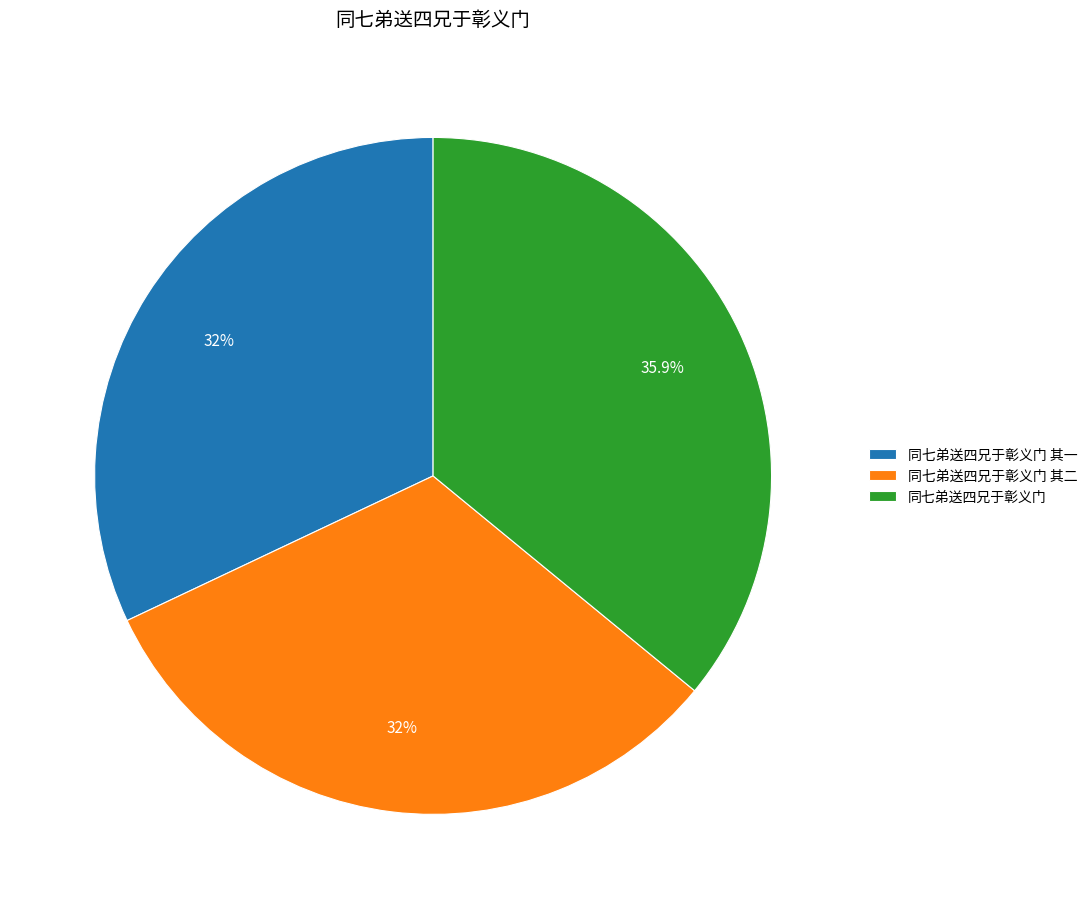

Is there any slice that represents more than half of the pie?

No